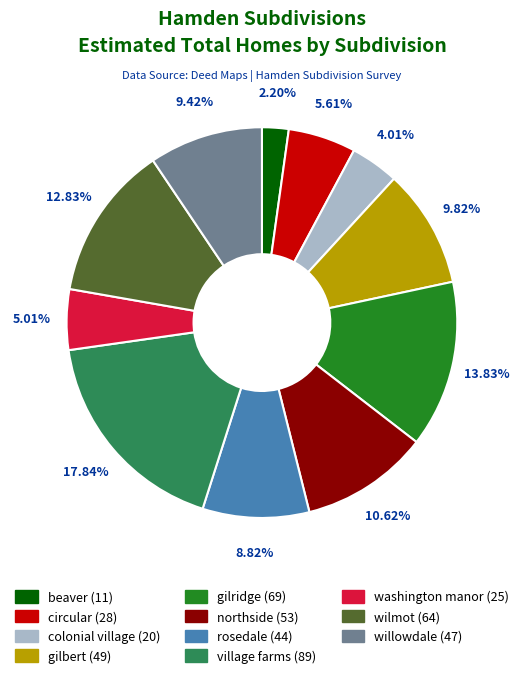

The northside slice represents 1% of the pie. True or false?

False